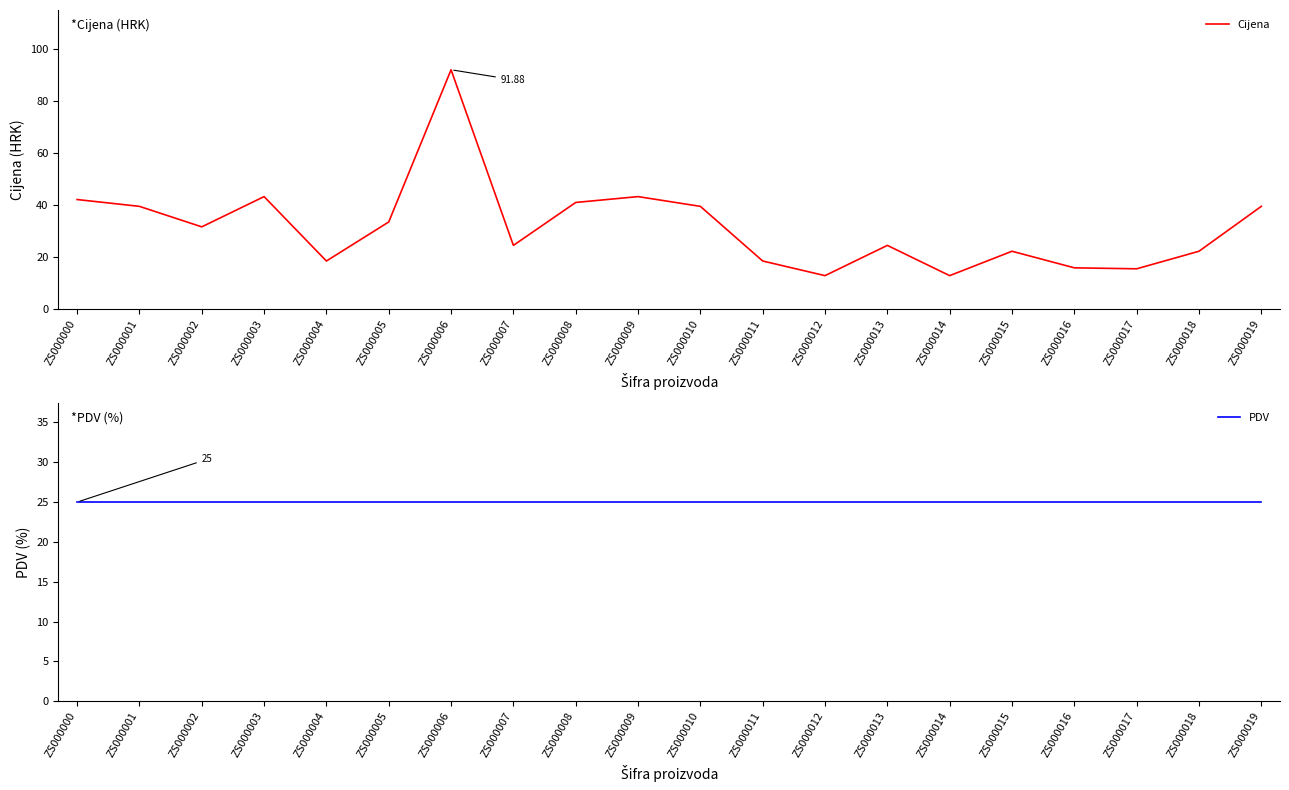

What are all the series names shown in the legend?

Cijena, PDV